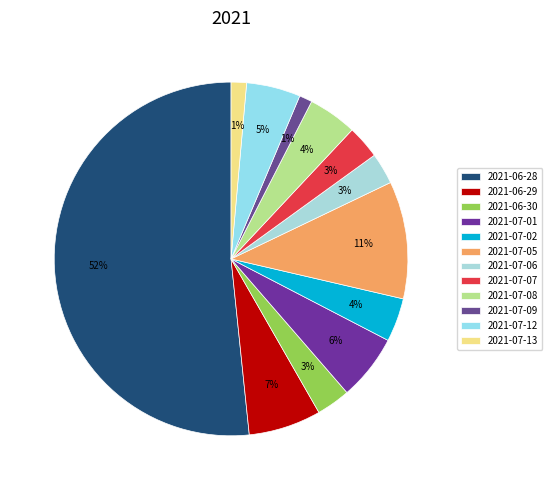

To the nearest percent, what is the combined percentage of 2021-06-29 and 2021-07-02?

11%